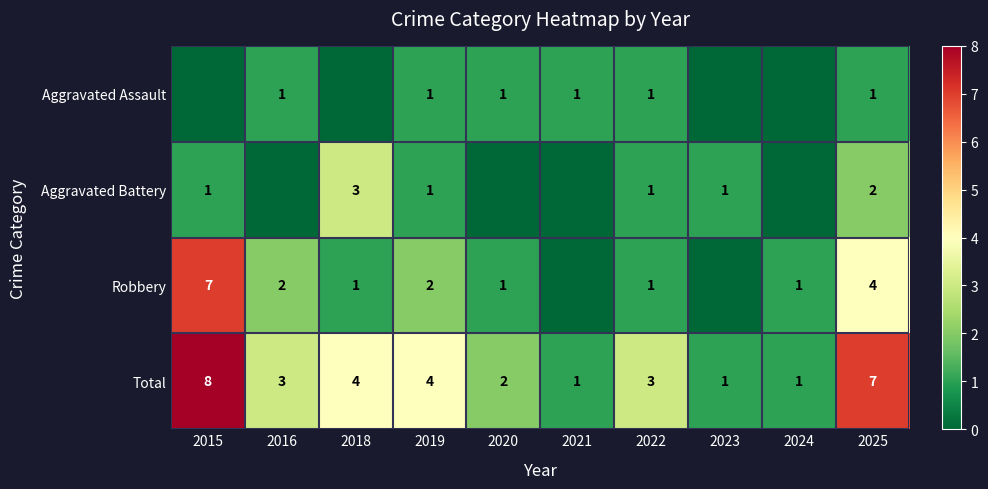

What is the spread (max minus min) of values at 2019?

3